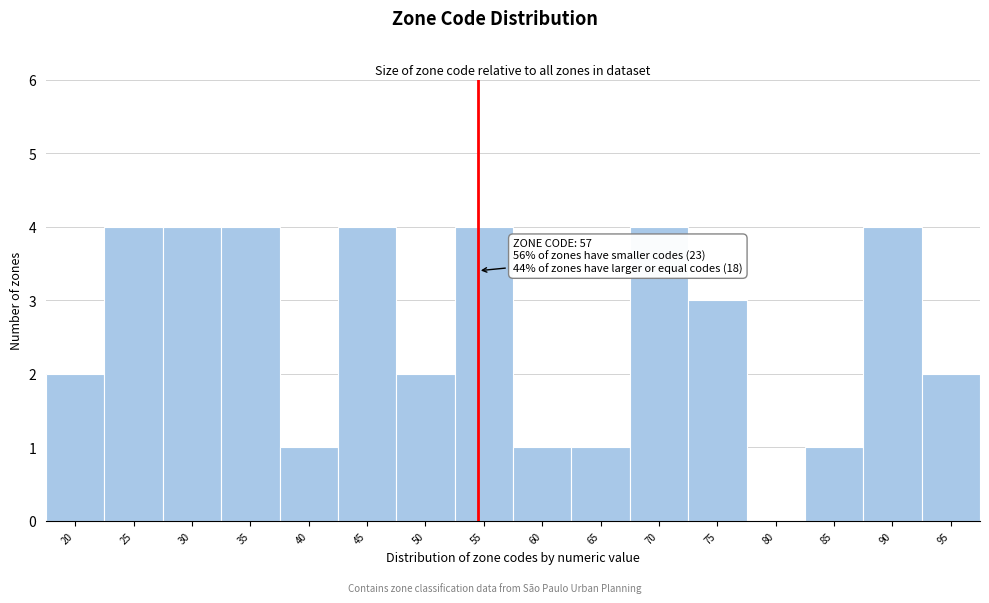

Reading left to right, extract all data points from this chart.

20=2	25=4	30=4	35=4	40=1	45=4	50=2	55=4	60=1	65=1	70=4	75=3	80=0	85=1	90=4	95=2